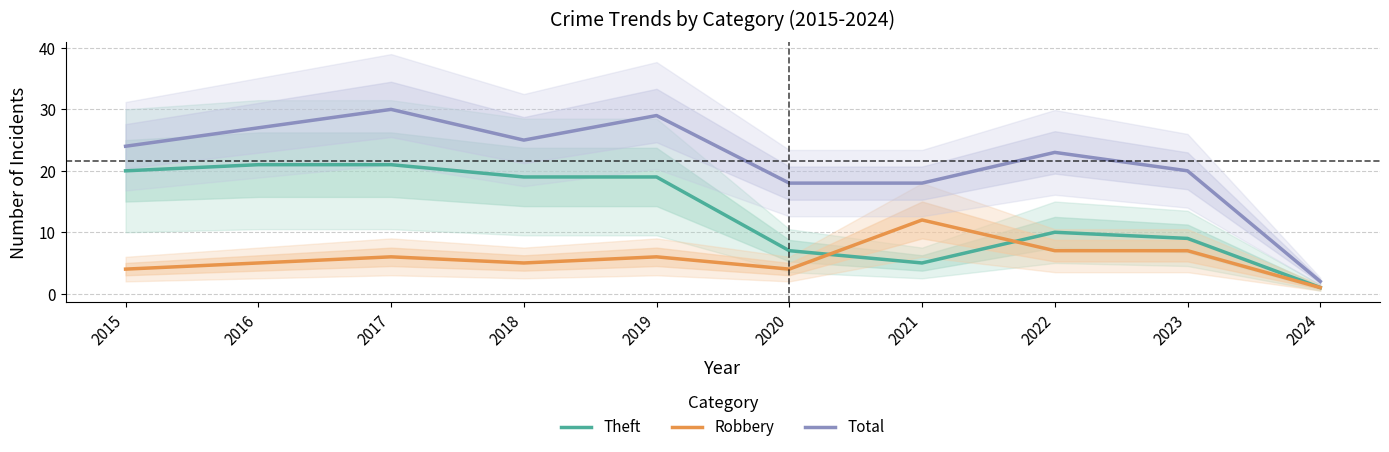

How many intersections are there between Theft and Robbery?

2